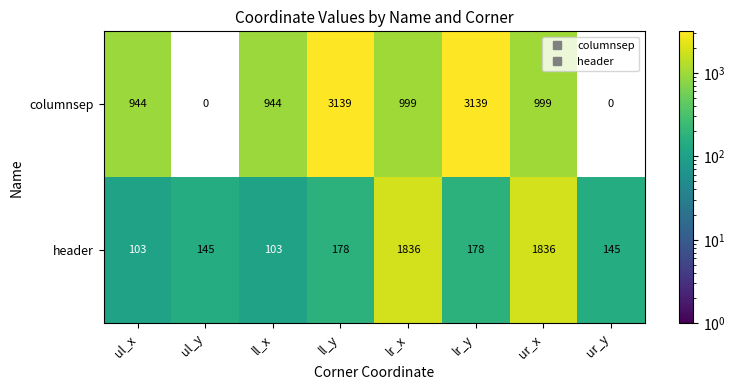

What is the highest value of the columnsep series?

3139